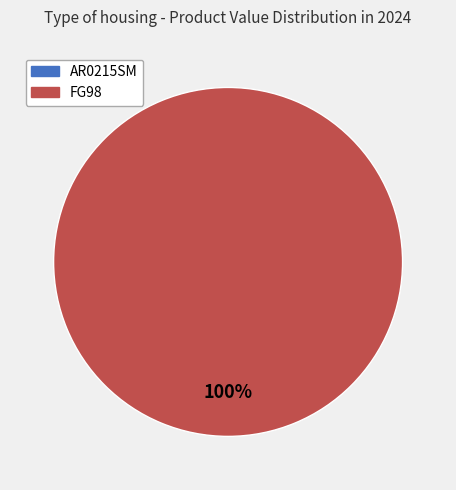

Rank the categories by value from highest to lowest.

FG98, AR0215SM